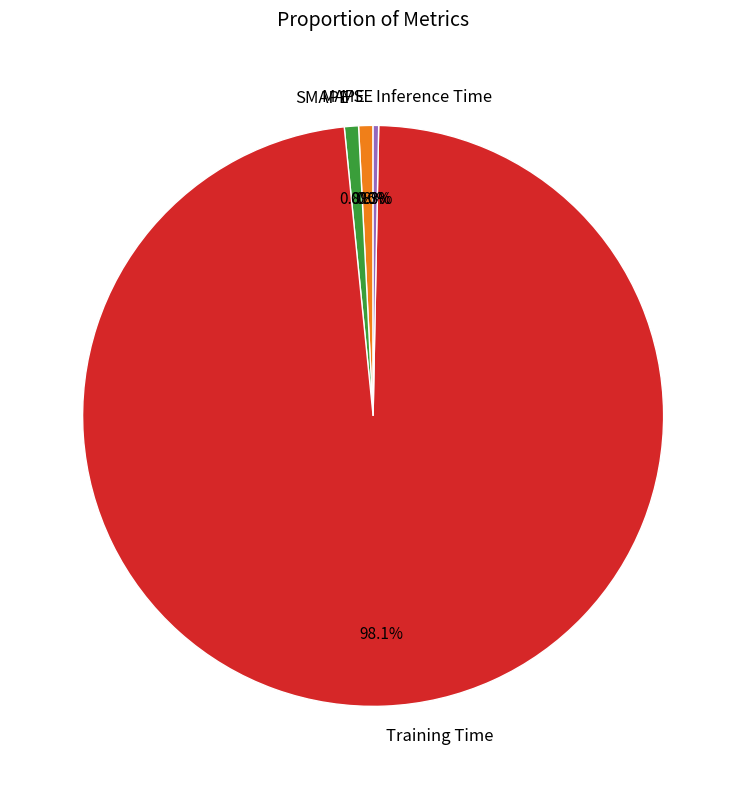

Is it true that SMAPE is 15% of the pie?

False